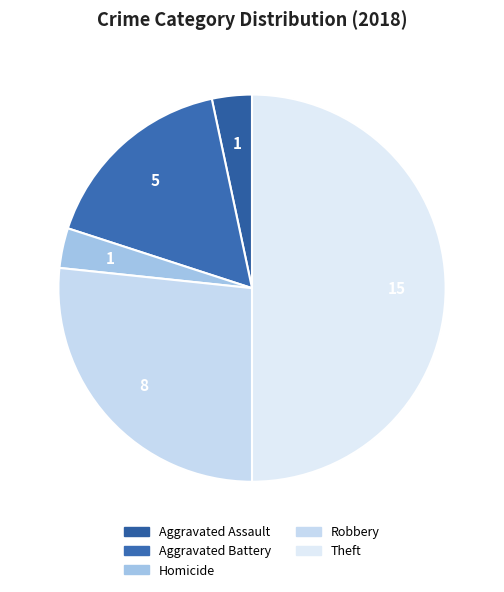

How many slices are in this pie chart?

5